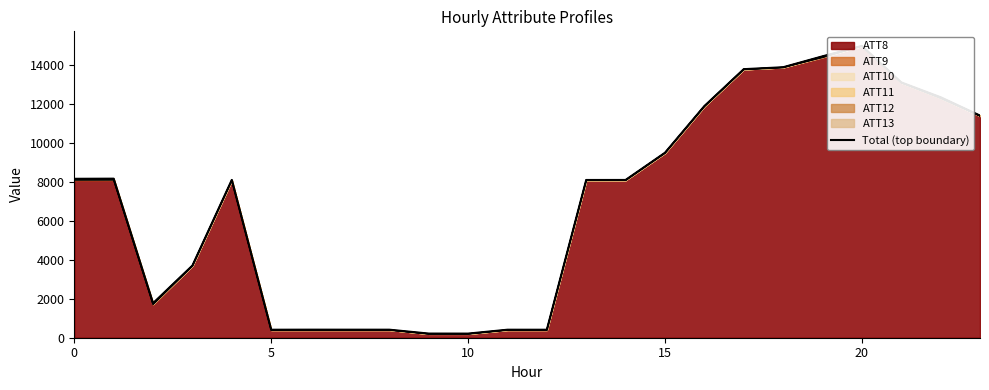

What is the difference between the values at 11 and 7?

1.7